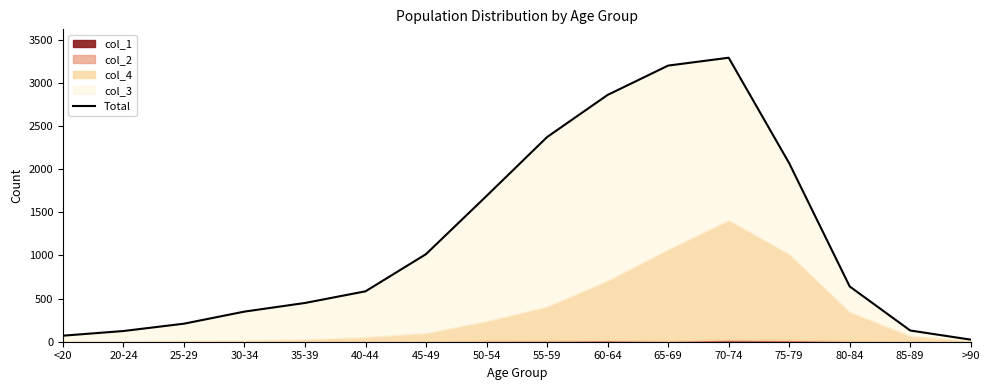

How many interior local peaks (higher than both neighbors) does the data have?

1